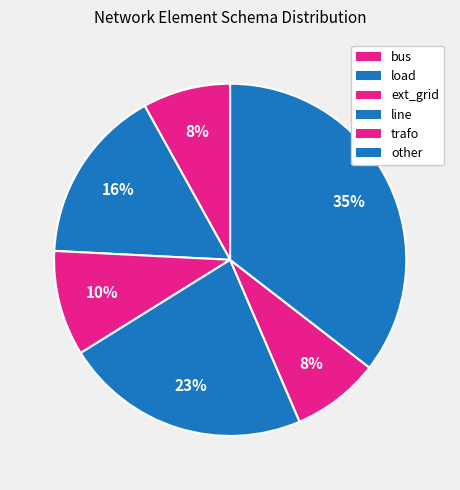

Count the number of slices in the pie.

6